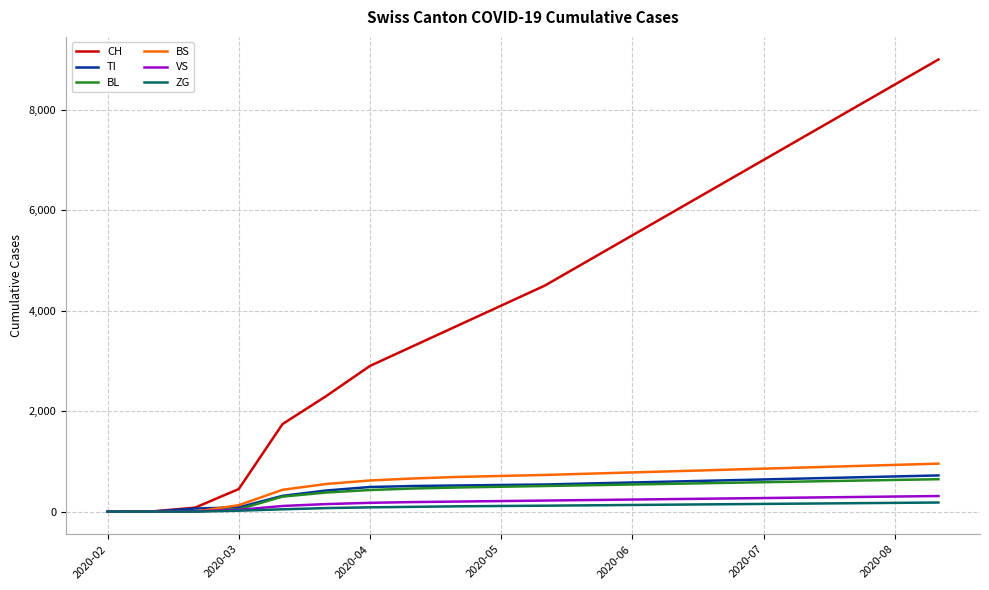

Which series has the largest total across all categories?

CH